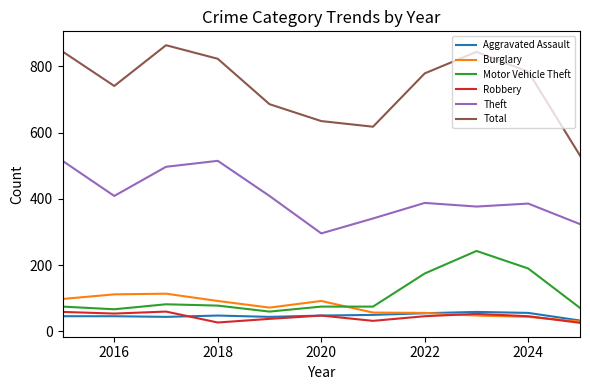

What is the minimum value for Total?

531